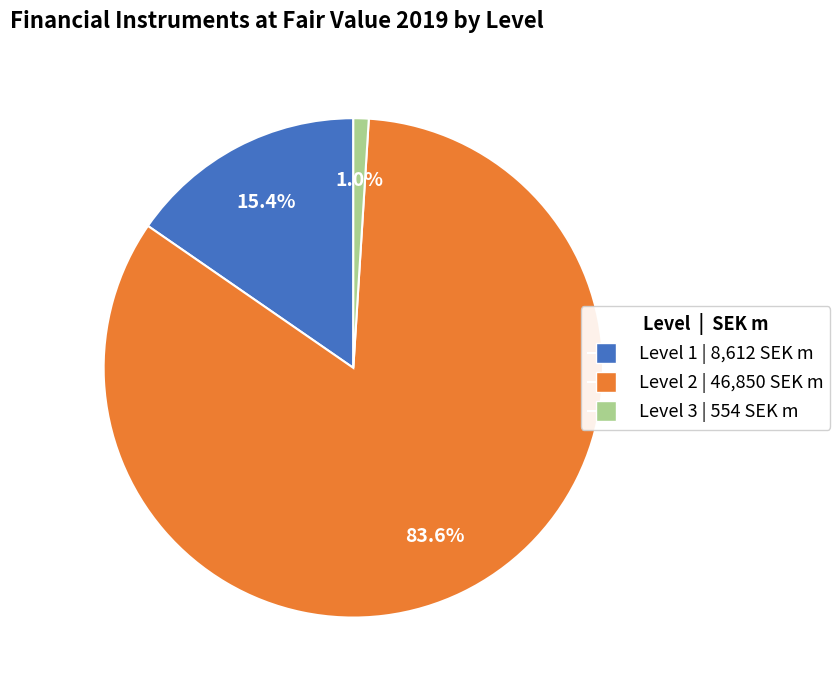

True or false: Level 3 accounts for 1% of the total.

True